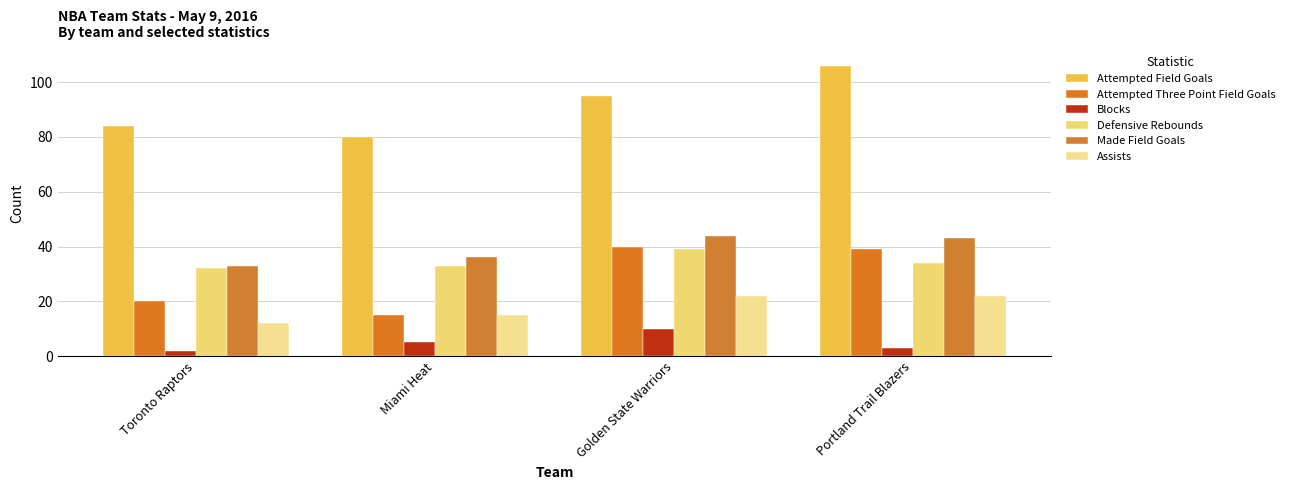

What is the difference between the highest and lowest values at Golden State Warriors?

85